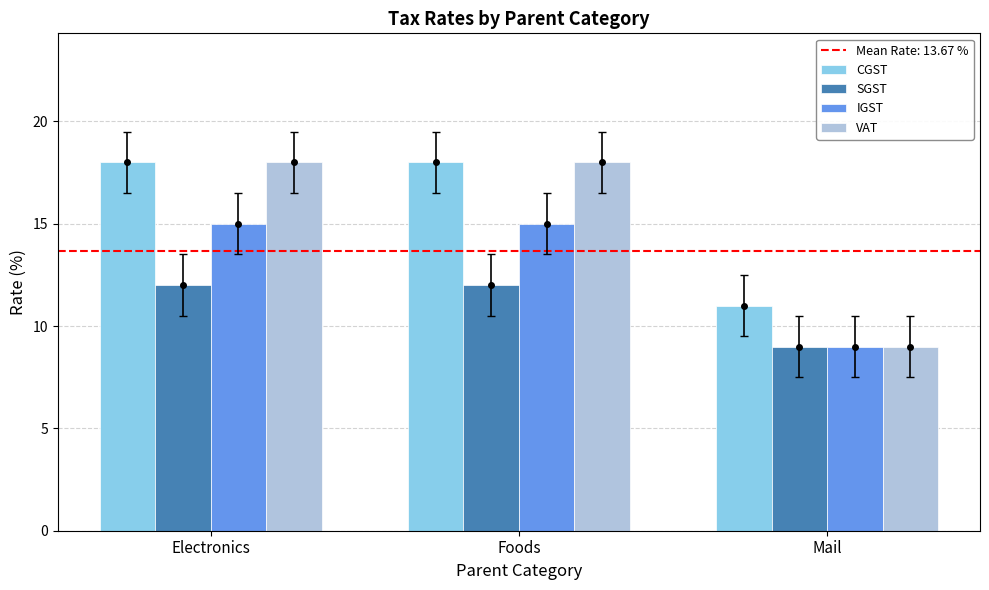

Is it true that CGST equals 20 at Mail?

False